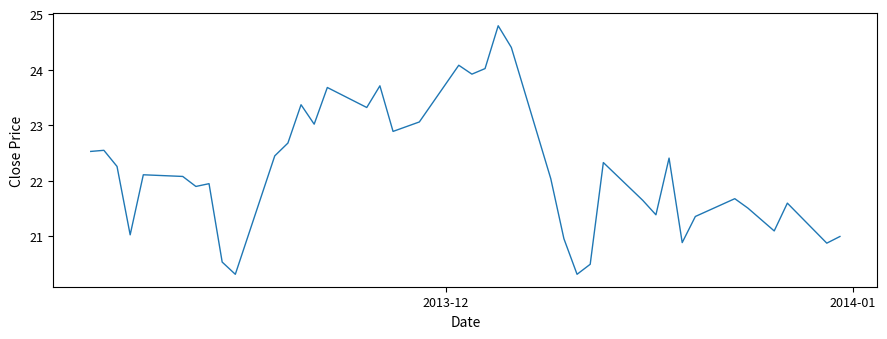

What is the smallest value displayed?

20.3